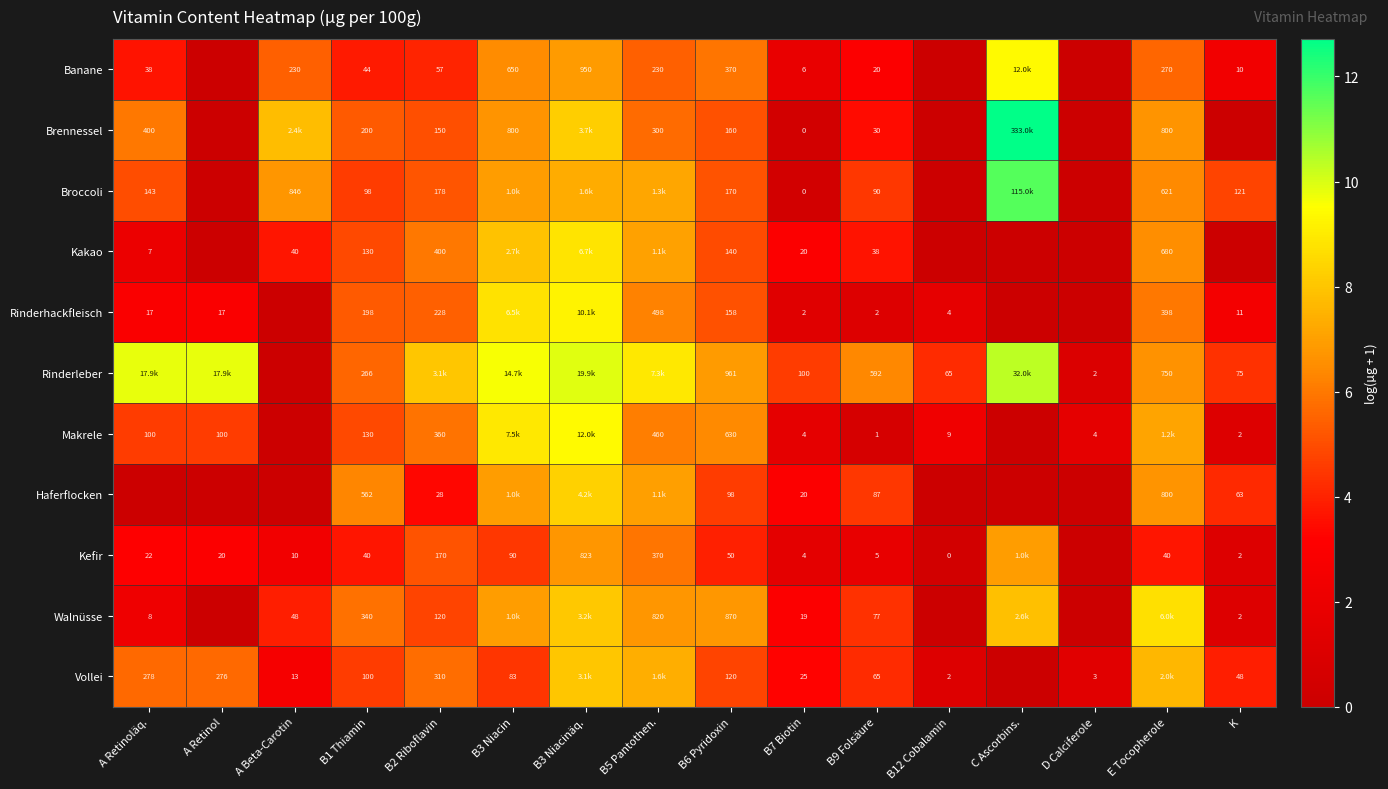

Is the value of Kefir at A Beta-Carotin greater than the value of Rinderleber at K?

No